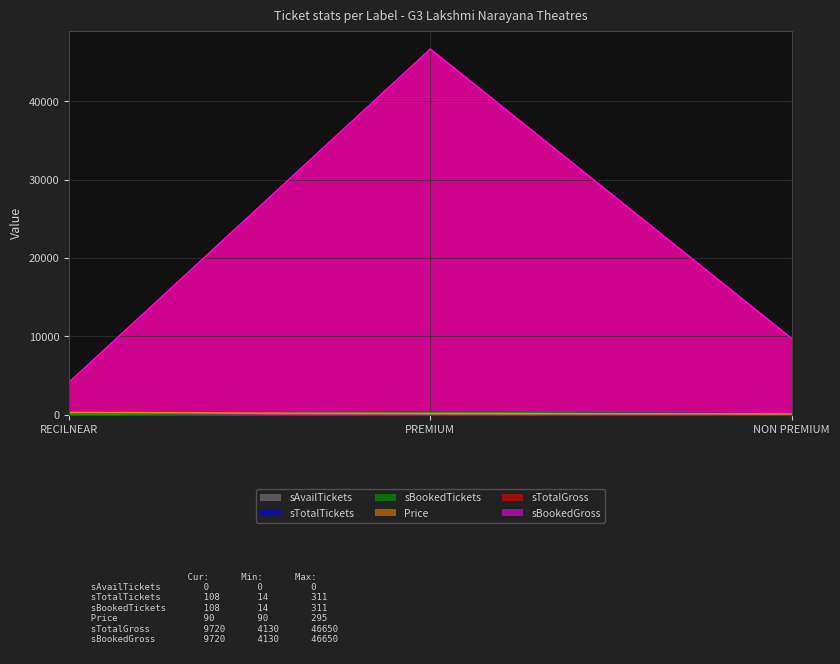

Does the chart display data point markers on the line(s)?

No